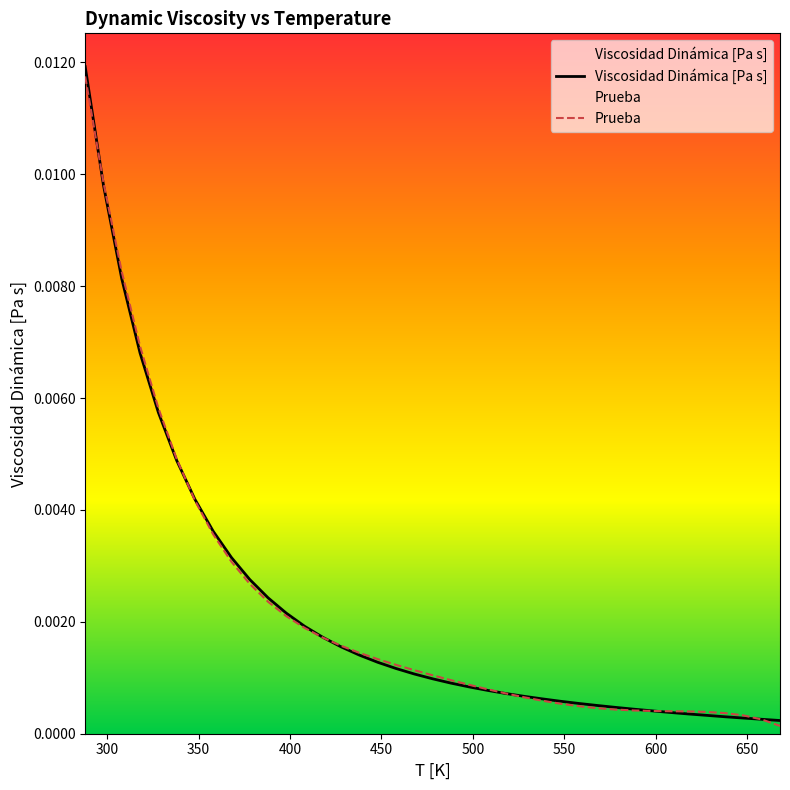

Which series has the largest range (max minus min)?

Viscosidad Dinámica [Pa s]